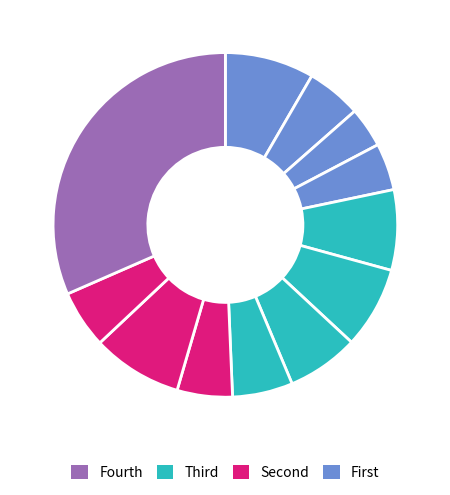

How many segments does this pie chart have?

12